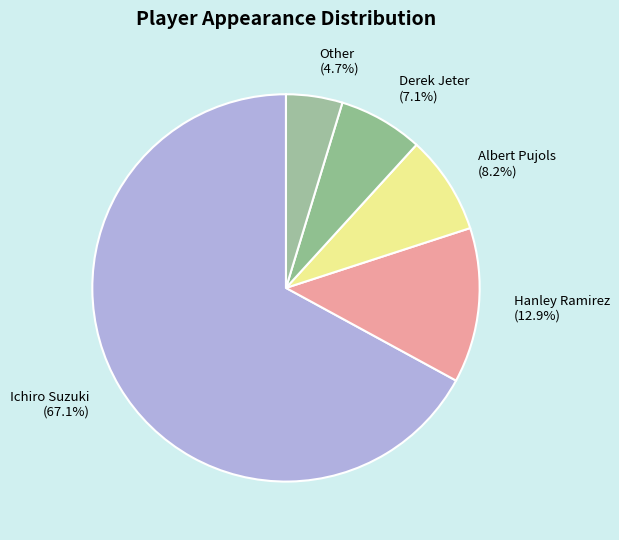

What is the ratio of the value at Albert Pujols to the value at Derek Jeter?

1.2